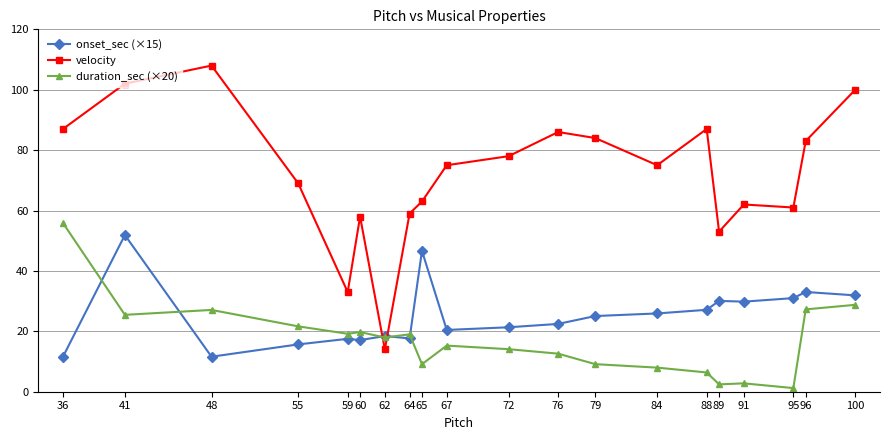

True or false: velocity has more than 2 points higher than both neighbors.

True